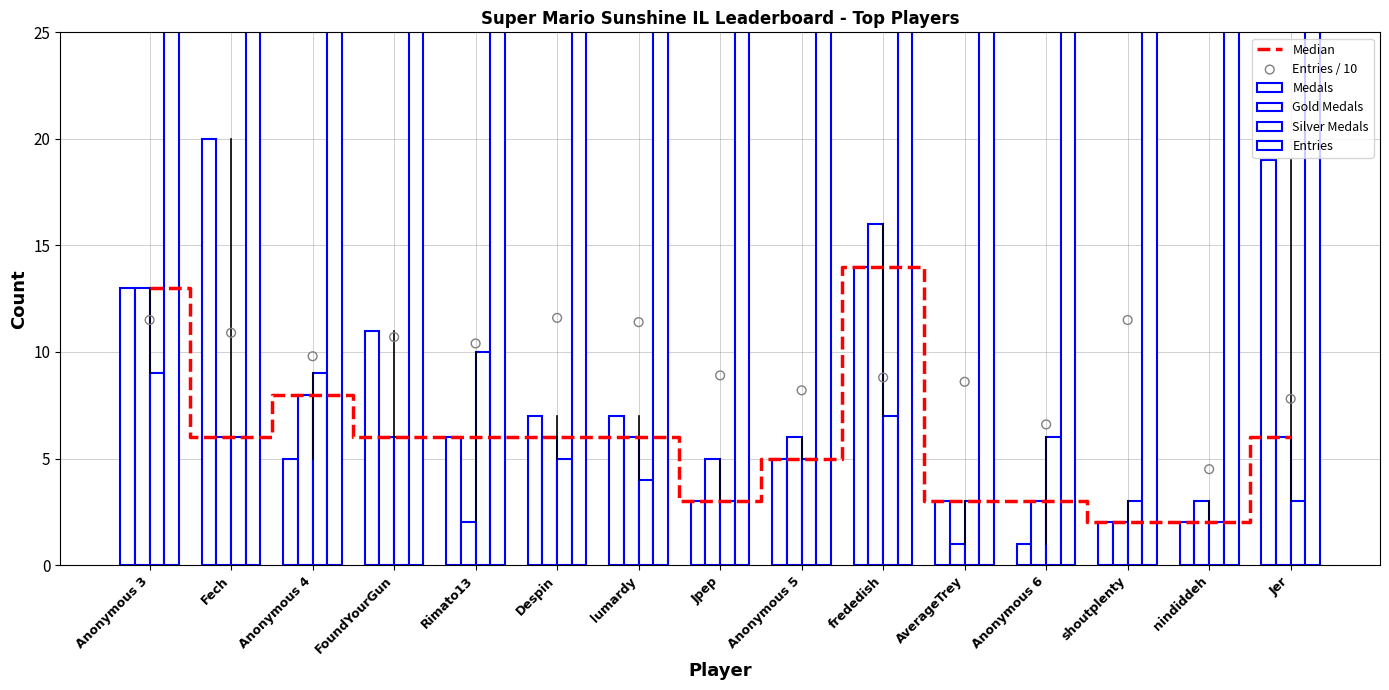

Which series has the largest total across all categories?

Entries